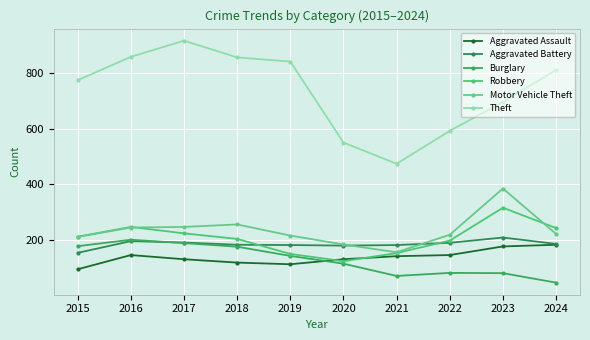

Which series has the largest range (max minus min)?

Theft